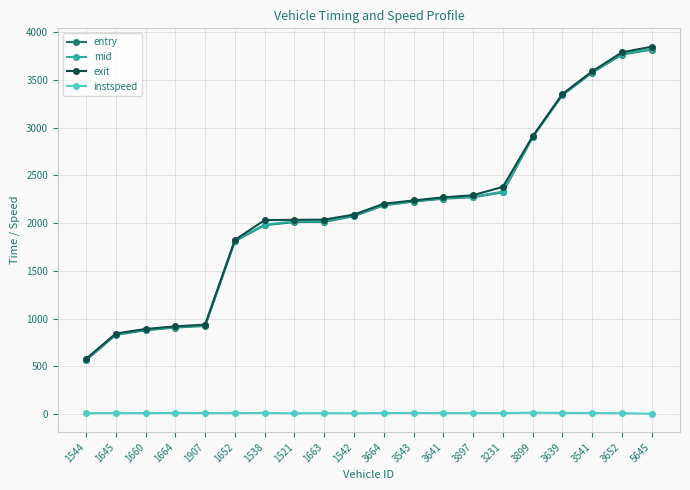

What is the maximum value shown in the chart?

3846.6